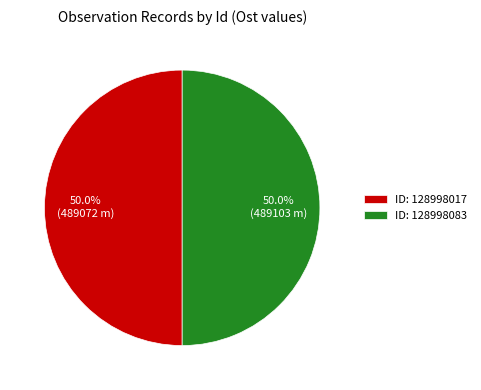

Combined, what portion of the pie is ID: 128998017 and ID: 128998083?

100.0%